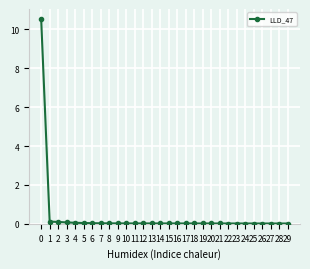

Is it true that the value at 29 is 0.0?

True